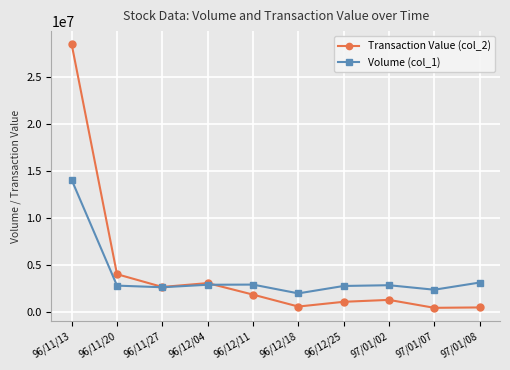

What is the sum of all Volume (col_1) values?

37994000